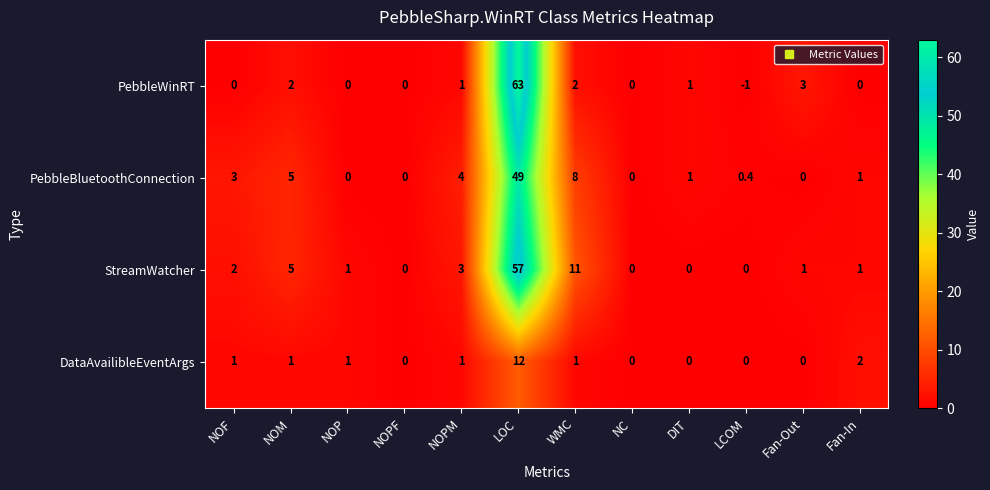

List the series in order of their peak value, lowest first.

DataAvailibleEventArgs, PebbleBluetoothConnection, StreamWatcher, PebbleWinRT